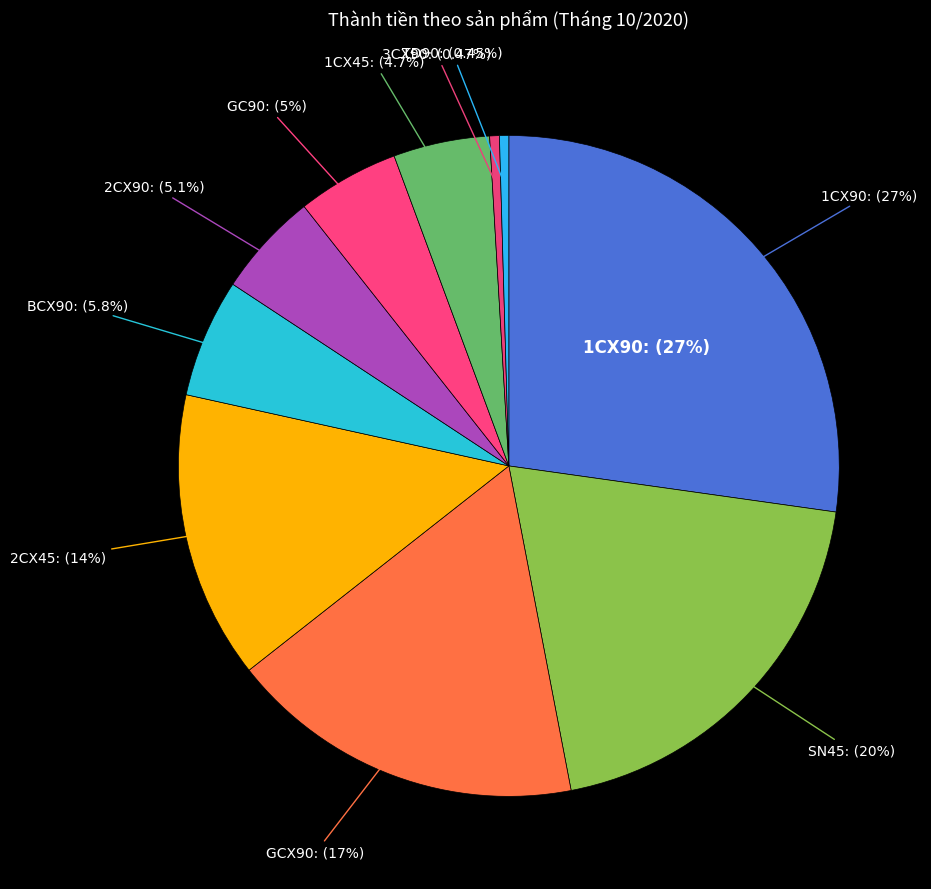

What is the ratio of the value at TĐ90 to the value at GC90?

0.1